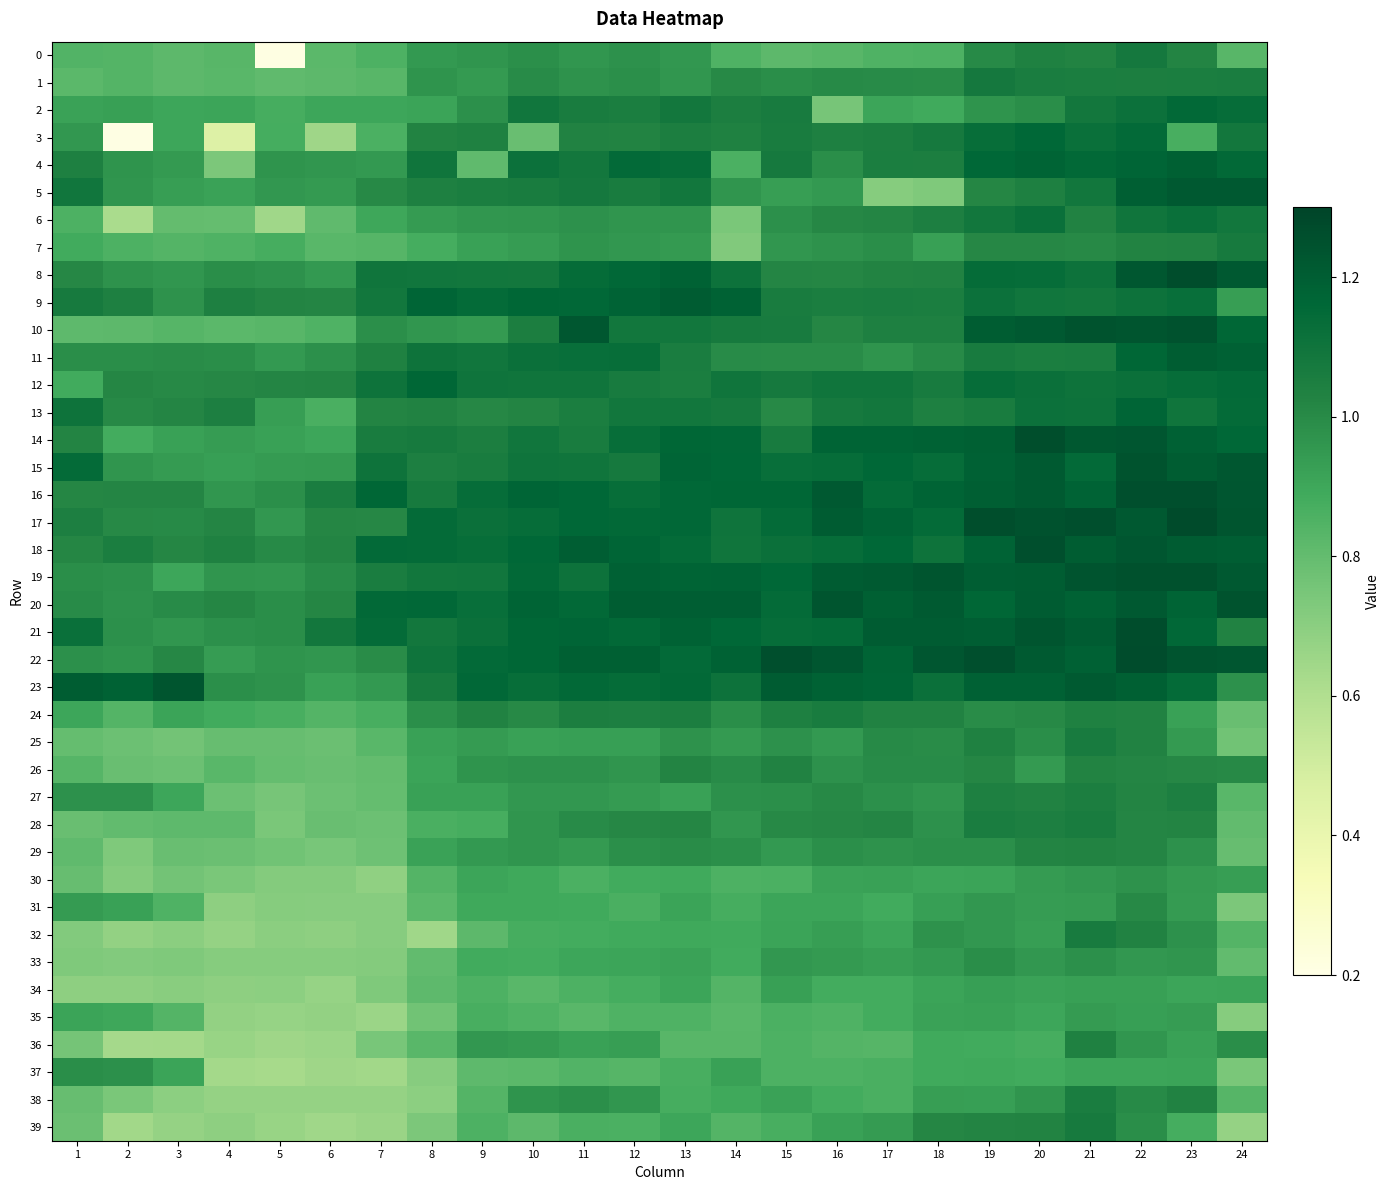

Reading right to left, what are all the values shown in this chart?

0: 24=0.8	23=1.0	22=1.1	21=1.0	20=1.0	19=1.0	18=0.9	17=0.8	16=0.8	15=0.8	14=0.8	13=1.0	12=1.0	11=1.0	10=1.0	9=1.0	8=1.0	7=0.9	6=0.8	5=0.2	4=0.8	3=0.8	2=0.8	1=0.8
1: 24=1.1	23=1.1	22=1.0	21=1.1	20=1.1	19=1.1	18=1.0	17=1.0	16=1.0	15=1.0	14=1.0	13=1.0	12=1.0	11=1.0	10=1.0	9=0.9	8=1.0	7=0.8	6=0.8	5=0.8	4=0.8	3=0.8	2=0.8	1=0.8
2: 24=1.1	23=1.2	22=1.1	21=1.1	20=1.0	19=1.0	18=0.9	17=0.9	16=0.8	15=1.1	14=1.1	13=1.1	12=1.1	11=1.1	10=1.1	9=1.0	8=0.9	7=0.9	6=0.9	5=0.9	4=0.9	3=0.9	2=0.9	1=0.9
3: 24=1.1	23=0.9	22=1.1	21=1.1	20=1.2	19=1.1	18=1.1	17=1.1	16=1.0	15=1.1	14=1.0	13=1.0	12=1.0	11=1.0	10=0.8	9=1.0	8=1.0	7=0.9	6=0.6	5=0.9	4=0.5	3=0.9	2=0.2	1=1.0
4: 24=1.2	23=1.2	22=1.2	21=1.2	20=1.2	19=1.2	18=1.0	17=1.1	16=1.0	15=1.1	14=0.9	13=1.1	12=1.1	11=1.1	10=1.1	9=0.8	8=1.1	7=0.9	6=1.0	5=1.0	4=0.7	3=0.9	2=1.0	1=1.0
5: 24=1.2	23=1.2	22=1.2	21=1.1	20=1.0	19=1.0	18=0.7	17=0.7	16=1.0	15=0.9	14=1.0	13=1.1	12=1.1	11=1.1	10=1.1	9=1.1	8=1.0	7=1.0	6=0.9	5=1.0	4=0.9	3=0.9	2=1.0	1=1.1
6: 24=1.1	23=1.1	22=1.1	21=1.0	20=1.1	19=1.1	18=1.0	17=1.0	16=1.0	15=1.0	14=0.7	13=1.0	12=1.0	11=1.0	10=1.0	9=1.0	8=0.9	7=0.9	6=0.8	5=0.6	4=0.8	3=0.8	2=0.6	1=0.9
7: 24=1.1	23=1.0	22=1.0	21=1.0	20=1.0	19=1.0	18=0.9	17=1.0	16=1.0	15=1.0	14=0.7	13=0.9	12=1.0	11=1.0	10=0.9	9=0.9	8=0.9	7=0.8	6=0.8	5=0.9	4=0.9	3=0.8	2=0.9	1=0.9
8: 24=1.2	23=1.3	22=1.2	21=1.1	20=1.1	19=1.1	18=1.0	17=1.0	16=1.0	15=1.0	14=1.1	13=1.2	12=1.2	11=1.1	10=1.1	9=1.1	8=1.1	7=1.1	6=0.9	5=1.0	4=1.0	3=1.0	2=1.0	1=1.0
9: 24=0.9	23=1.1	22=1.1	21=1.1	20=1.1	19=1.1	18=1.1	17=1.1	16=1.1	15=1.1	14=1.2	13=1.2	12=1.2	11=1.2	10=1.2	9=1.1	8=1.2	7=1.1	6=1.0	5=1.0	4=1.0	3=1.0	2=1.0	1=1.1
10: 24=1.2	23=1.2	22=1.2	21=1.2	20=1.2	19=1.2	18=1.0	17=1.0	16=1.0	15=1.1	14=1.1	13=1.1	12=1.1	11=1.2	10=1.0	9=0.9	8=1.0	7=1.0	6=0.9	5=0.8	4=0.8	3=0.8	2=0.8	1=0.8
11: 24=1.2	23=1.2	22=1.2	21=1.1	20=1.1	19=1.1	18=1.0	17=1.0	16=1.0	15=1.0	14=1.0	13=1.1	12=1.1	11=1.1	10=1.1	9=1.1	8=1.1	7=1.0	6=1.0	5=0.9	4=1.0	3=1.0	2=1.0	1=1.0
12: 24=1.1	23=1.1	22=1.1	21=1.1	20=1.1	19=1.1	18=1.1	17=1.1	16=1.1	15=1.1	14=1.1	13=1.1	12=1.1	11=1.1	10=1.1	9=1.1	8=1.2	7=1.1	6=1.0	5=1.0	4=1.0	3=1.0	2=1.0	1=0.9
13: 24=1.1	23=1.1	22=1.2	21=1.1	20=1.1	19=1.1	18=1.0	17=1.1	16=1.1	15=1.0	14=1.1	13=1.1	12=1.1	11=1.1	10=1.0	9=1.0	8=1.0	7=1.0	6=0.9	5=0.9	4=1.0	3=1.0	2=1.0	1=1.1
14: 24=1.2	23=1.2	22=1.2	21=1.2	20=1.3	19=1.2	18=1.2	17=1.2	16=1.2	15=1.1	14=1.2	13=1.2	12=1.1	11=1.1	10=1.1	9=1.1	8=1.1	7=1.1	6=0.9	5=0.9	4=0.9	3=0.9	2=0.9	1=1.0
15: 24=1.2	23=1.2	22=1.2	21=1.1	20=1.2	19=1.2	18=1.1	17=1.2	16=1.1	15=1.1	14=1.2	13=1.2	12=1.1	11=1.1	10=1.1	9=1.1	8=1.0	7=1.1	6=0.9	5=0.9	4=0.9	3=0.9	2=1.0	1=1.1
16: 24=1.2	23=1.3	22=1.3	21=1.2	20=1.2	19=1.2	18=1.2	17=1.1	16=1.2	15=1.2	14=1.2	13=1.2	12=1.1	11=1.2	10=1.2	9=1.1	8=1.1	7=1.2	6=1.1	5=1.0	4=1.0	3=1.0	2=1.0	1=1.0
17: 24=1.2	23=1.3	22=1.2	21=1.3	20=1.2	19=1.3	18=1.1	17=1.2	16=1.2	15=1.1	14=1.1	13=1.2	12=1.2	11=1.2	10=1.1	9=1.1	8=1.1	7=1.0	6=1.0	5=1.0	4=1.0	3=1.0	2=1.0	1=1.0
18: 24=1.2	23=1.2	22=1.2	21=1.2	20=1.3	19=1.2	18=1.1	17=1.2	16=1.1	15=1.1	14=1.1	13=1.1	12=1.2	11=1.2	10=1.2	9=1.1	8=1.1	7=1.1	6=1.0	5=1.0	4=1.0	3=1.0	2=1.1	1=1.0
19: 24=1.2	23=1.3	22=1.3	21=1.2	20=1.2	19=1.2	18=1.2	17=1.2	16=1.2	15=1.2	14=1.2	13=1.2	12=1.2	11=1.1	10=1.2	9=1.1	8=1.1	7=1.1	6=1.0	5=1.0	4=1.0	3=0.9	2=1.0	1=1.0
20: 24=1.2	23=1.2	22=1.2	21=1.2	20=1.2	19=1.2	18=1.2	17=1.2	16=1.2	15=1.1	14=1.2	13=1.2	12=1.2	11=1.2	10=1.2	9=1.1	8=1.2	7=1.2	6=1.0	5=1.0	4=1.0	3=1.0	2=1.0	1=1.0
21: 24=1.0	23=1.2	22=1.3	21=1.2	20=1.2	19=1.2	18=1.2	17=1.2	16=1.1	15=1.1	14=1.2	13=1.2	12=1.2	11=1.2	10=1.2	9=1.1	8=1.1	7=1.1	6=1.1	5=1.0	4=1.0	3=1.0	2=1.0	1=1.1
22: 24=1.2	23=1.2	22=1.3	21=1.2	20=1.2	19=1.3	18=1.2	17=1.2	16=1.2	15=1.3	14=1.2	13=1.1	12=1.2	11=1.2	10=1.2	9=1.1	8=1.1	7=1.0	6=1.0	5=1.0	4=0.9	3=1.0	2=1.0	1=1.0
23: 24=1.0	23=1.1	22=1.2	21=1.2	20=1.2	19=1.2	18=1.1	17=1.2	16=1.2	15=1.2	14=1.1	13=1.2	12=1.1	11=1.2	10=1.1	9=1.2	8=1.1	7=0.9	6=0.9	5=1.0	4=1.0	3=1.2	2=1.2	1=1.2
24: 24=0.8	23=0.9	22=1.0	21=1.0	20=1.0	19=1.0	18=1.0	17=1.0	16=1.1	15=1.0	14=1.0	13=1.0	12=1.0	11=1.0	10=1.0	9=1.0	8=1.0	7=0.9	6=0.8	5=0.9	4=0.9	3=0.9	2=0.8	1=0.9
25: 24=0.8	23=0.9	22=1.0	21=1.1	20=1.0	19=1.0	18=1.0	17=1.0	16=0.9	15=1.0	14=0.9	13=1.0	12=0.9	11=0.9	10=0.9	9=0.9	8=0.9	7=0.8	6=0.8	5=0.8	4=0.8	3=0.8	2=0.8	1=0.8
26: 24=1.0	23=1.0	22=1.0	21=1.0	20=0.9	19=1.0	18=1.0	17=1.0	16=1.0	15=1.0	14=1.0	13=1.0	12=1.0	11=1.0	10=1.0	9=1.0	8=0.9	7=0.8	6=0.8	5=0.8	4=0.8	3=0.8	2=0.8	1=0.8
27: 24=0.8	23=1.0	22=1.0	21=1.0	20=1.0	19=1.0	18=1.0	17=1.0	16=1.0	15=1.0	14=1.0	13=0.9	12=0.9	11=1.0	10=1.0	9=0.9	8=0.9	7=0.8	6=0.8	5=0.8	4=0.8	3=0.9	2=1.0	1=1.0
28: 24=0.8	23=1.0	22=1.0	21=1.1	20=1.0	19=1.1	18=1.0	17=1.0	16=1.0	15=1.0	14=1.0	13=1.0	12=1.0	11=1.0	10=1.0	9=0.9	8=0.9	7=0.8	6=0.8	5=0.7	4=0.8	3=0.8	2=0.8	1=0.8
29: 24=0.8	23=1.0	22=1.0	21=1.0	20=1.0	19=1.0	18=1.0	17=1.0	16=1.0	15=1.0	14=1.0	13=1.0	12=1.0	11=0.9	10=1.0	9=0.9	8=0.9	7=0.8	6=0.7	5=0.8	4=0.8	3=0.8	2=0.7	1=0.8
30: 24=0.9	23=0.9	22=1.0	21=1.0	20=0.9	19=0.9	18=0.9	17=0.9	16=0.9	15=0.9	14=0.9	13=0.9	12=0.9	11=0.9	10=0.9	9=0.9	8=0.8	7=0.7	6=0.7	5=0.7	4=0.7	3=0.8	2=0.7	1=0.8
31: 24=0.7	23=0.9	22=1.0	21=0.9	20=0.9	19=1.0	18=0.9	17=0.9	16=0.9	15=0.9	14=0.9	13=0.9	12=0.9	11=0.9	10=0.9	9=0.9	8=0.8	7=0.7	6=0.7	5=0.7	4=0.7	3=0.9	2=0.9	1=0.9
32: 24=0.8	23=1.0	22=1.0	21=1.1	20=0.9	19=1.0	18=1.0	17=0.9	16=0.9	15=0.9	14=0.9	13=0.9	12=0.9	11=0.9	10=0.9	9=0.8	8=0.6	7=0.7	6=0.7	5=0.7	4=0.7	3=0.7	2=0.7	1=0.7
33: 24=0.8	23=1.0	22=1.0	21=1.0	20=1.0	19=1.0	18=0.9	17=0.9	16=0.9	15=1.0	14=0.9	13=0.9	12=0.9	11=0.9	10=0.9	9=0.9	8=0.8	7=0.7	6=0.7	5=0.7	4=0.7	3=0.7	2=0.7	1=0.7
34: 24=0.9	23=0.9	22=0.9	21=0.9	20=0.9	19=0.9	18=0.9	17=0.9	16=0.9	15=0.9	14=0.8	13=0.9	12=0.9	11=0.9	10=0.8	9=0.9	8=0.8	7=0.7	6=0.7	5=0.7	4=0.7	3=0.7	2=0.7	1=0.7
35: 24=0.7	23=0.9	22=0.9	21=0.9	20=0.9	19=0.9	18=0.9	17=0.9	16=0.9	15=0.9	14=0.8	13=0.9	12=0.9	11=0.8	10=0.9	9=0.9	8=0.8	7=0.7	6=0.7	5=0.7	4=0.7	3=0.8	2=0.9	1=0.9
36: 24=1.0	23=0.9	22=1.0	21=1.0	20=0.9	19=0.9	18=0.9	17=0.8	16=0.8	15=0.9	14=0.8	13=0.8	12=0.9	11=0.9	10=0.9	9=1.0	8=0.8	7=0.7	6=0.7	5=0.6	4=0.7	3=0.6	2=0.6	1=0.8
37: 24=0.7	23=0.9	22=0.9	21=0.9	20=0.9	19=0.9	18=0.9	17=0.9	16=0.9	15=0.9	14=0.9	13=0.9	12=0.8	11=0.8	10=0.8	9=0.8	8=0.7	7=0.6	6=0.7	5=0.6	4=0.6	3=0.9	2=1.0	1=1.0
38: 24=0.8	23=1.0	22=1.0	21=1.1	20=1.0	19=0.9	18=0.9	17=0.9	16=0.9	15=0.9	14=0.9	13=0.9	12=1.0	11=1.0	10=1.0	9=0.8	8=0.7	7=0.7	6=0.7	5=0.7	4=0.7	3=0.7	2=0.7	1=0.8
39: 24=0.7	23=0.9	22=1.0	21=1.1	20=1.0	19=1.0	18=1.0	17=0.9	16=0.9	15=0.9	14=0.8	13=0.9	12=0.9	11=0.9	10=0.8	9=0.9	8=0.7	7=0.7	6=0.6	5=0.7	4=0.7	3=0.7	2=0.6	1=0.8